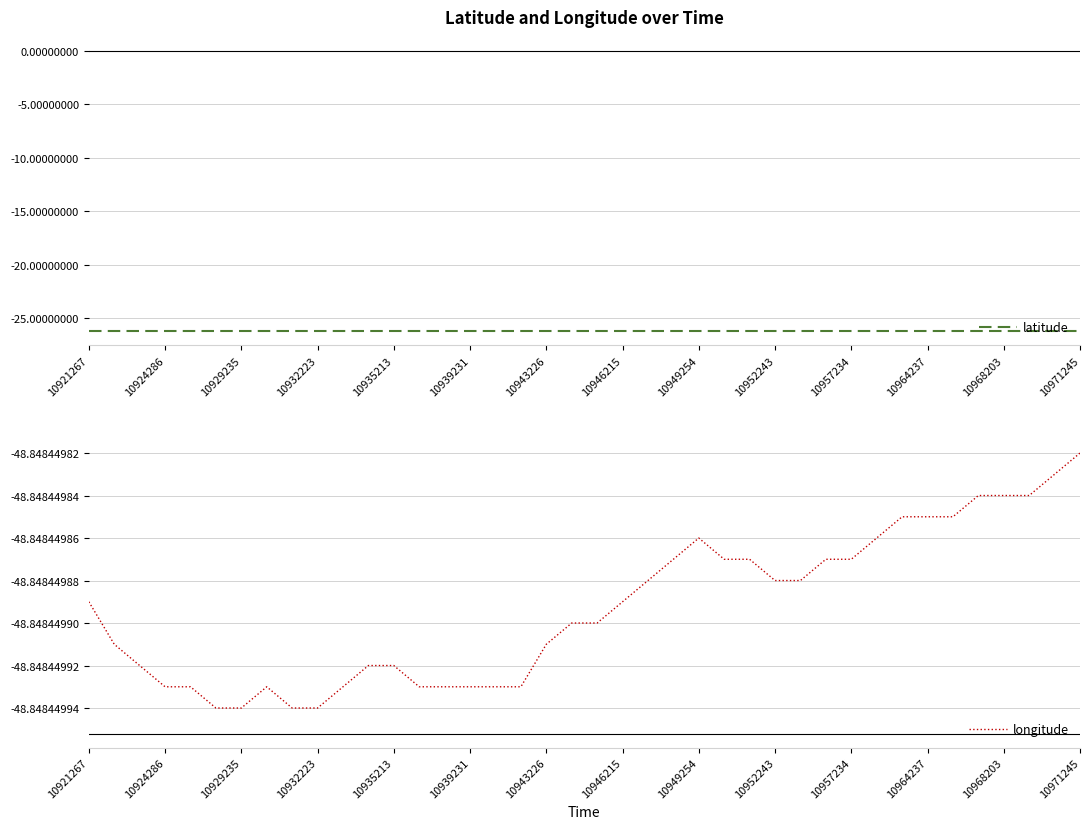

At which category is the sum across all series the highest?

10971245